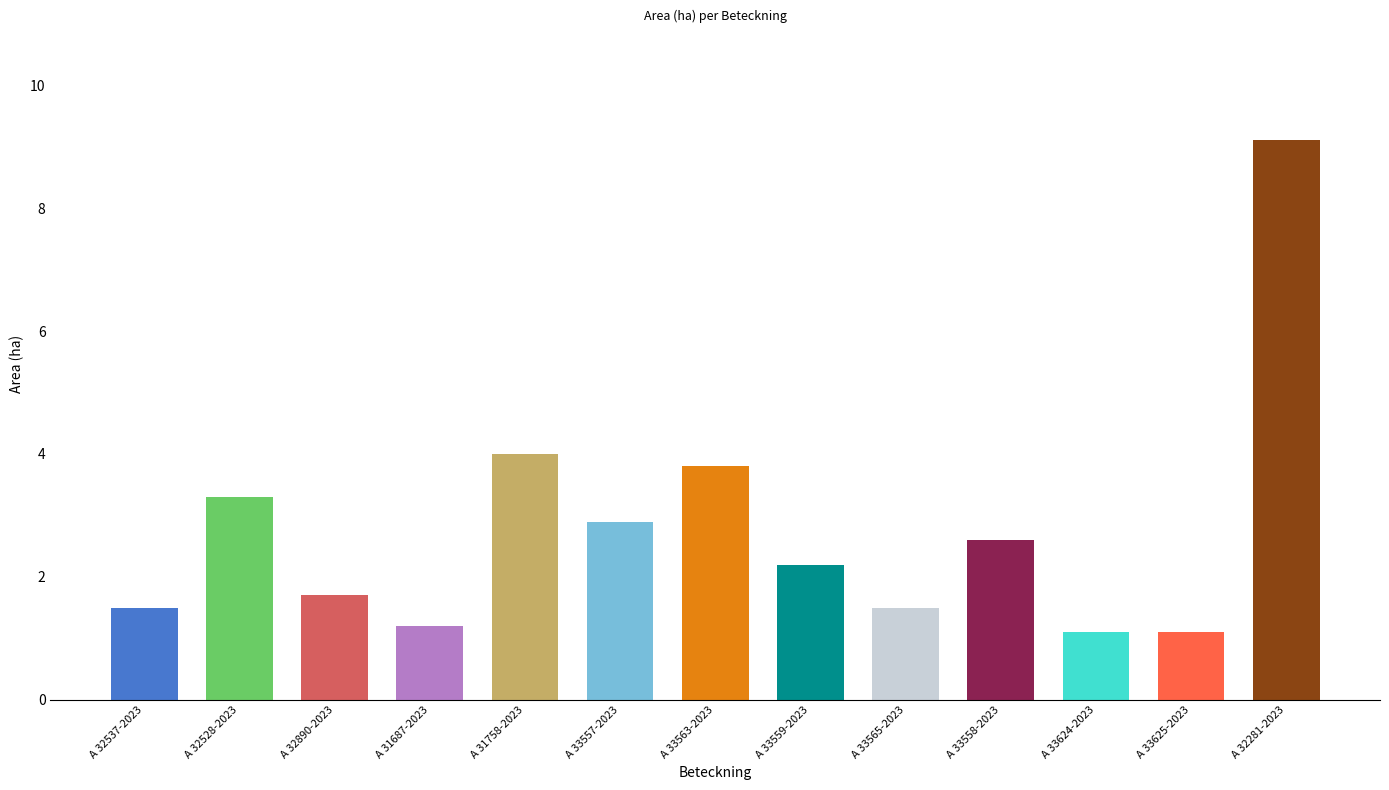

Where does the data first go above 2?

A 32528-2023